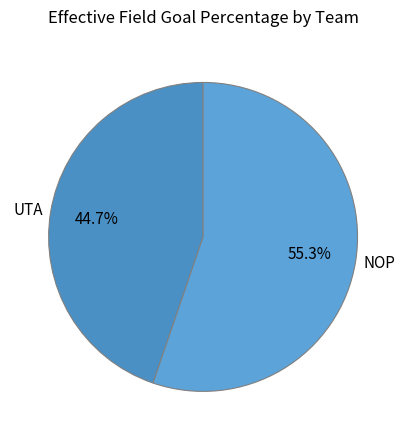

Is there a majority slice in this chart?

Yes